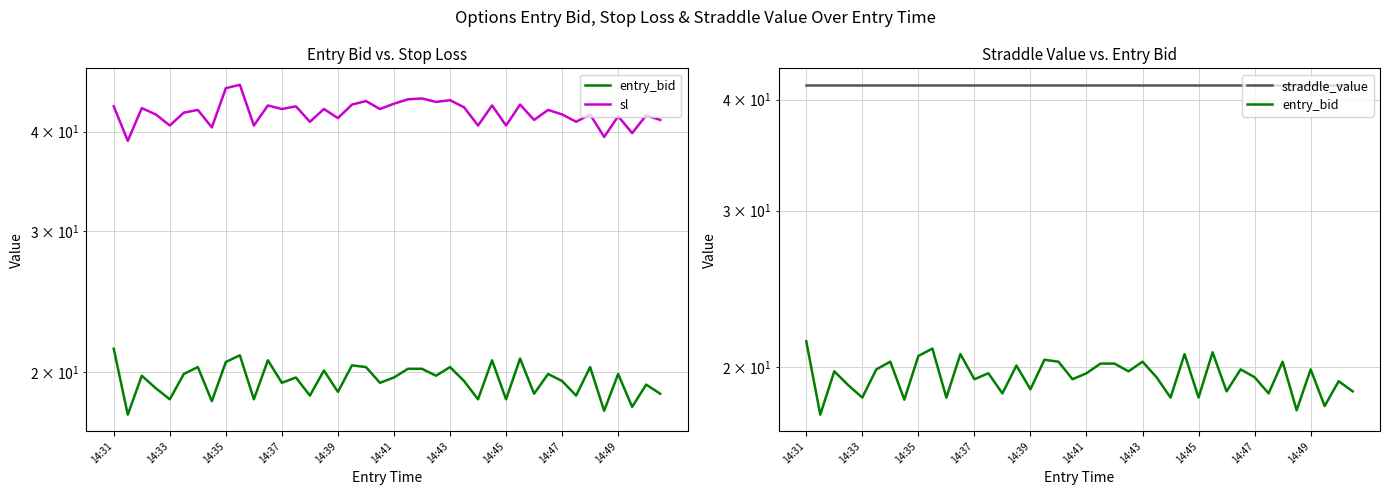

Which series has the largest range (max minus min)?

sl